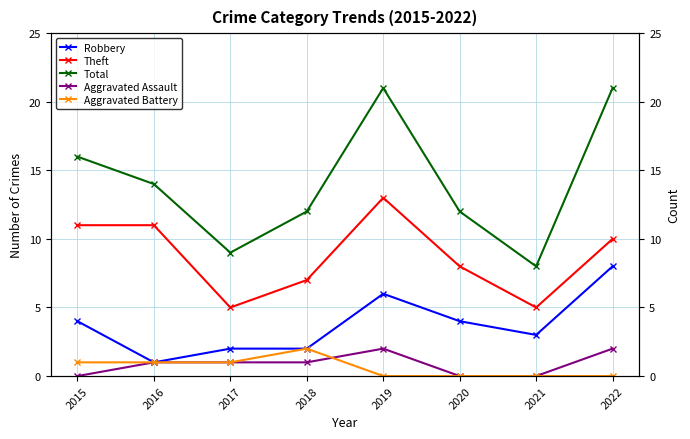

True or false: Robbery and Aggravated Assault intersect in this chart.

False